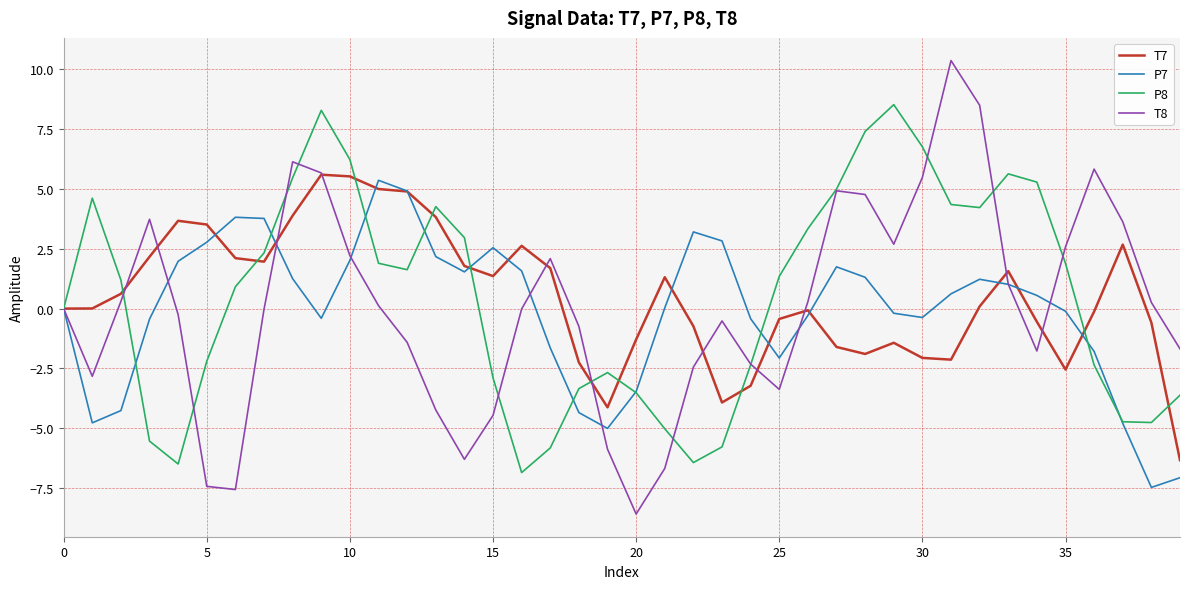

Does the chart display data point markers on the line(s)?

No